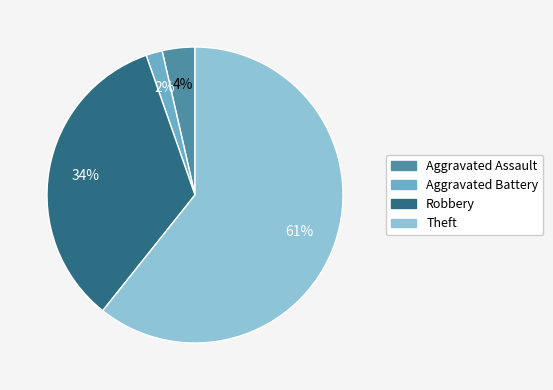

Which category has the biggest portion of the pie?

Theft